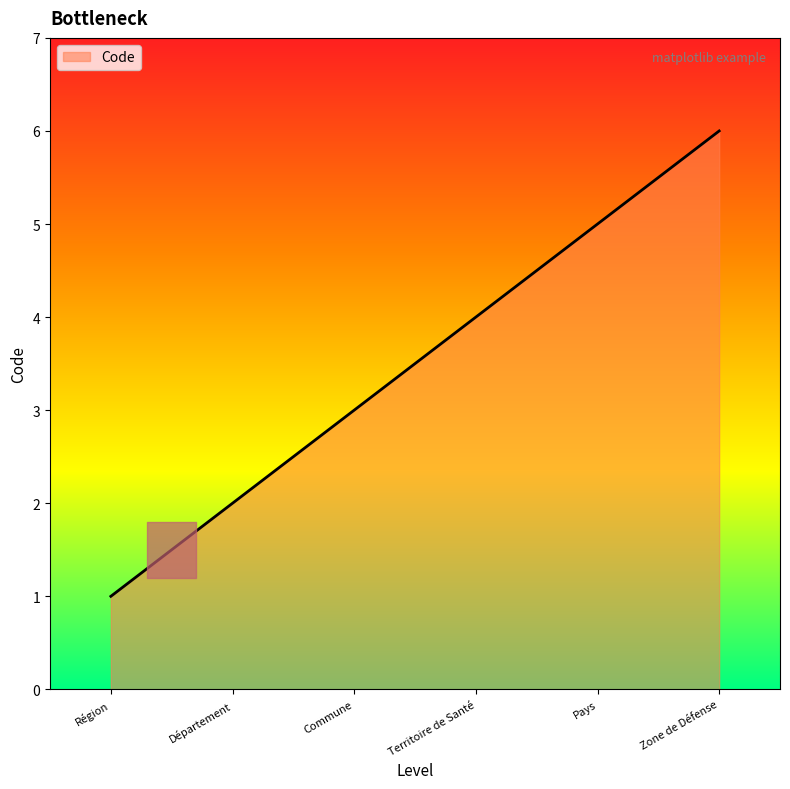

Rank the categories by value from highest to lowest.

Zone de Défense, Pays, Territoire de Santé, Commune, Département, Région